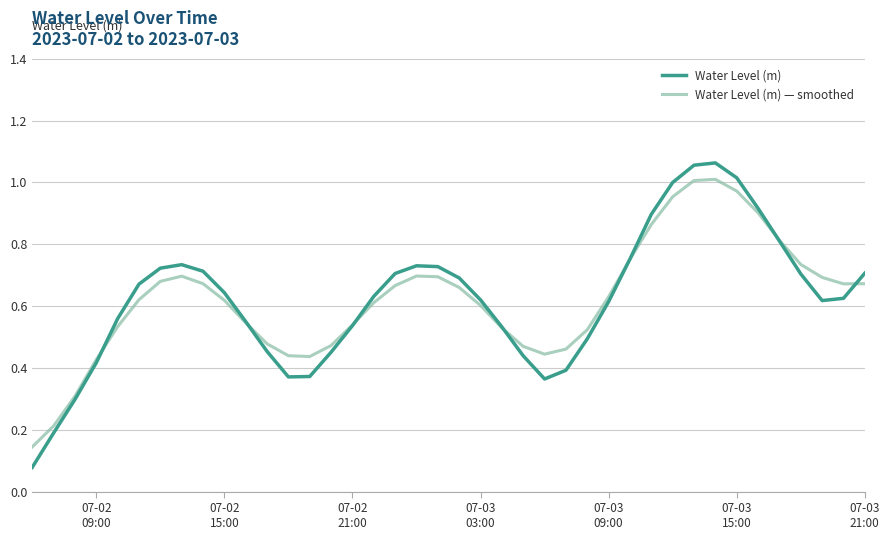

Is this an area chart (filled region under the line)?

No